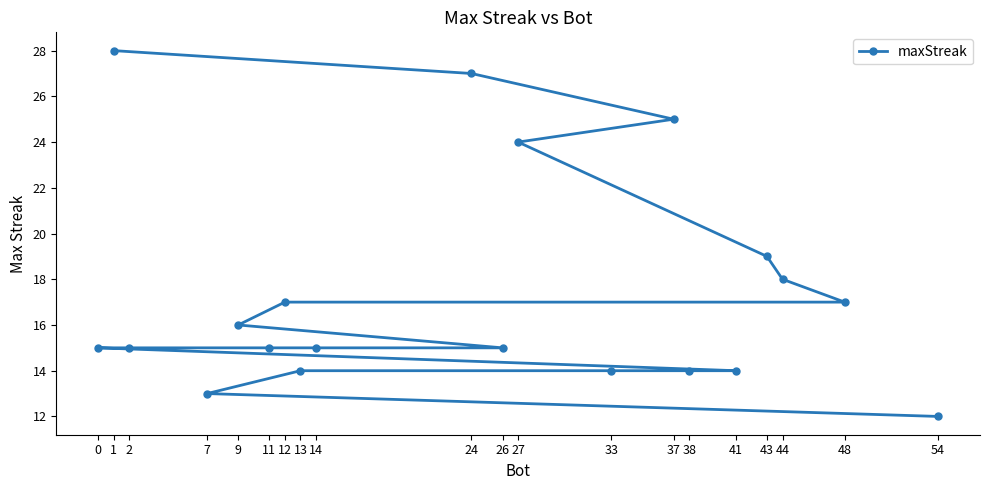

What is the sum of the values at 24 and 9?

43